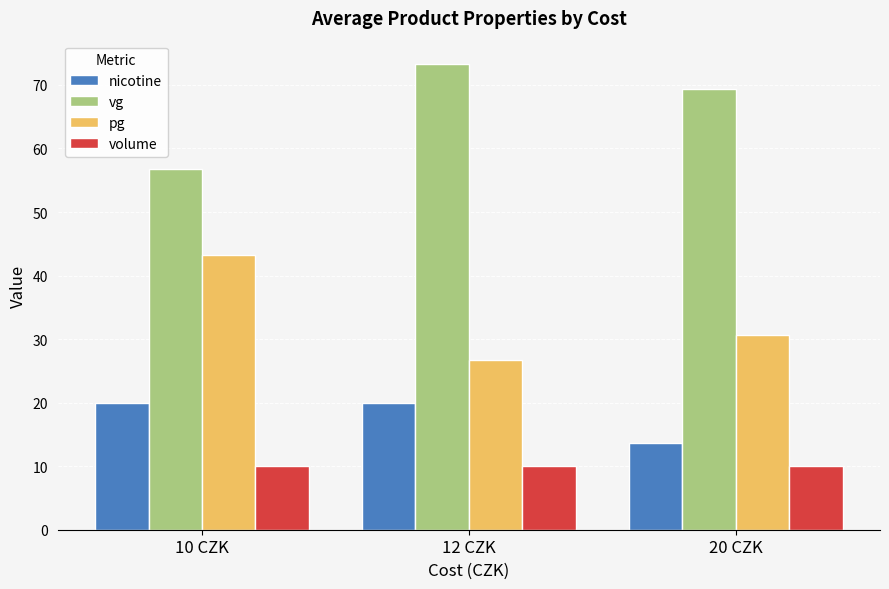

What is the label of the 3rd bar from the right?

10 CZK